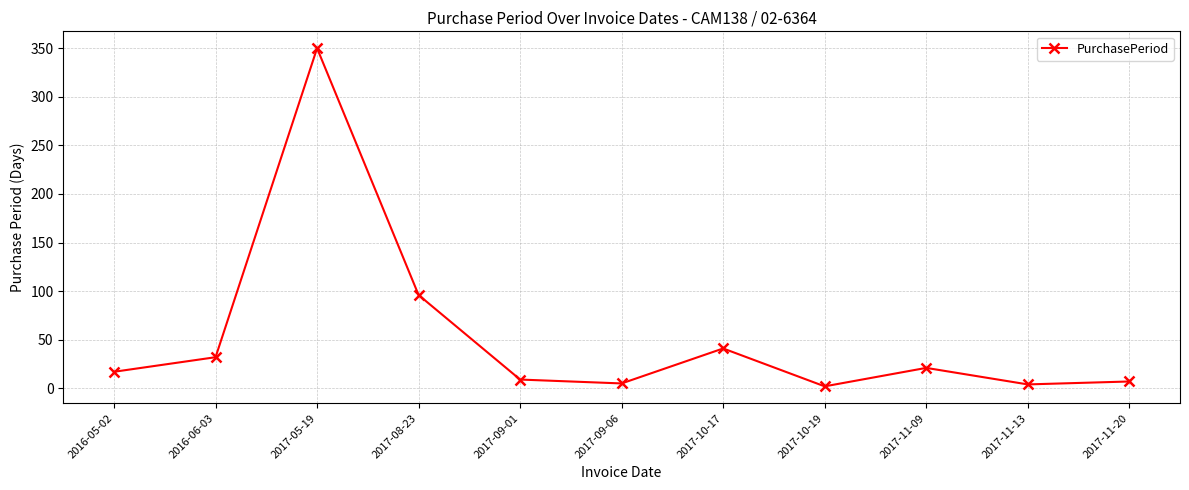

What is the change in value from 2017-05-19 to 2017-10-17?

-309